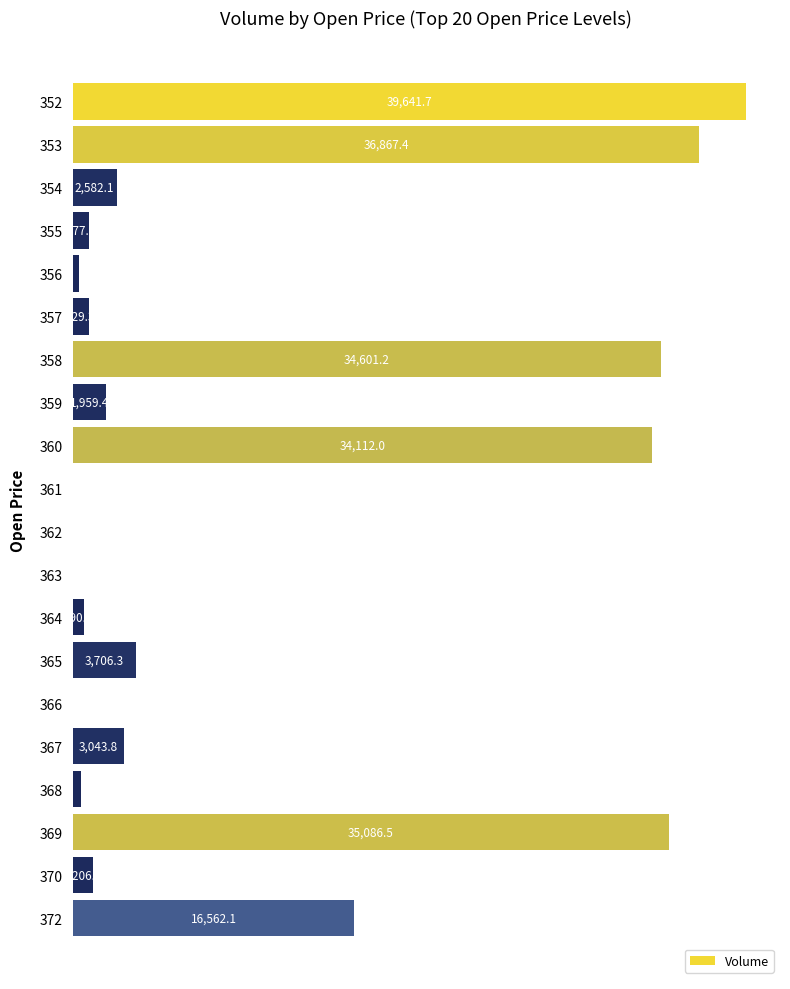

Are the bars horizontal?

Yes